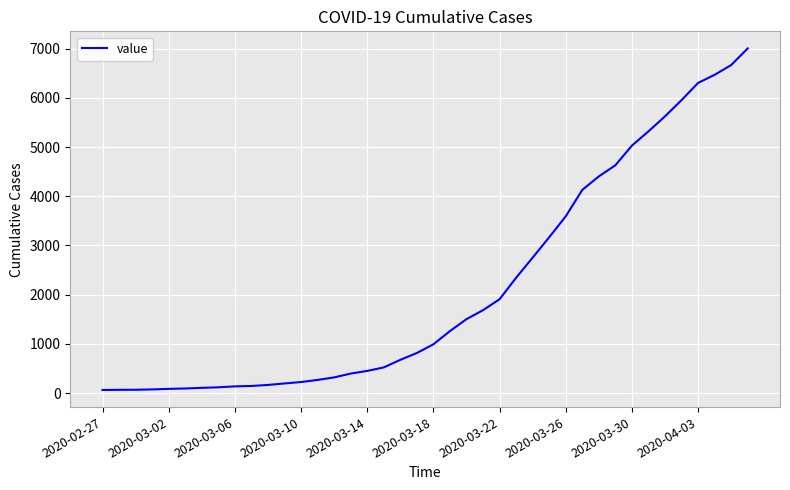

How many values are below 993?

20